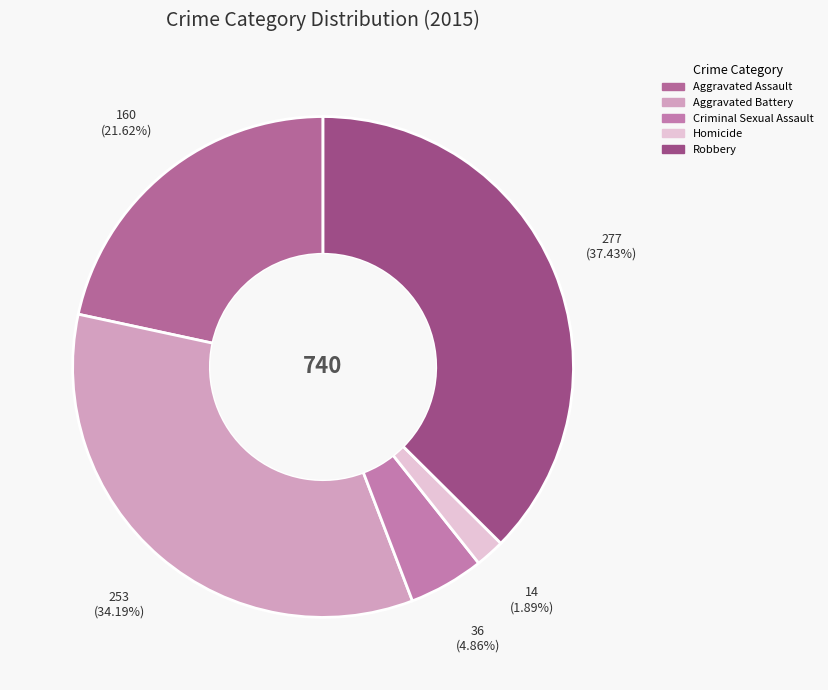

Is it true that Criminal Sexual Assault is 5% of the pie?

True